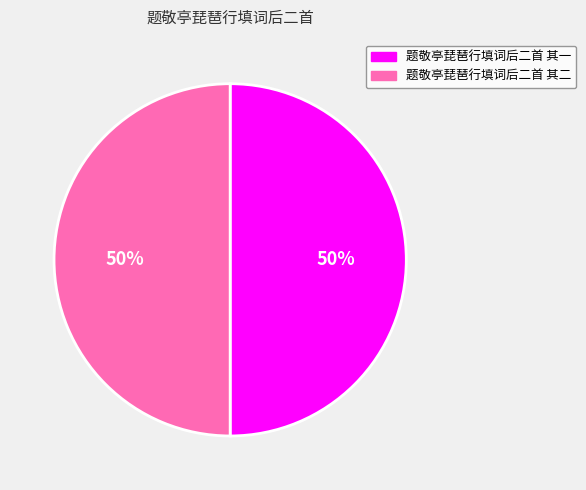

What percentage is the 题敬亭琵琶行填词后二首 其一 slice, to the nearest percent?

50%